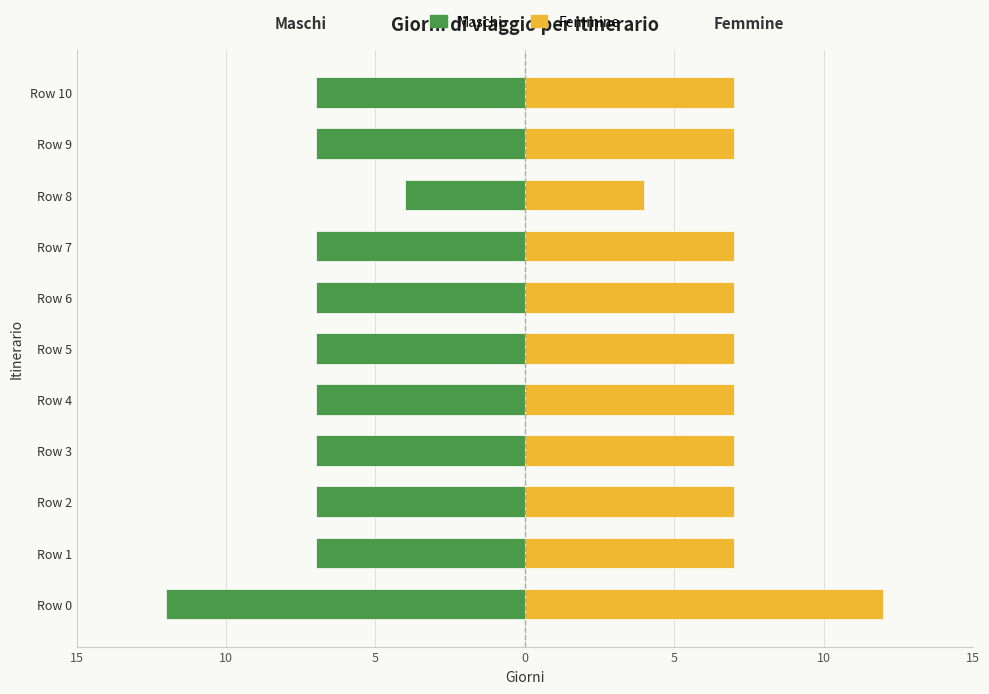

Is it true that Maschi equals -4 at Row 8?

True